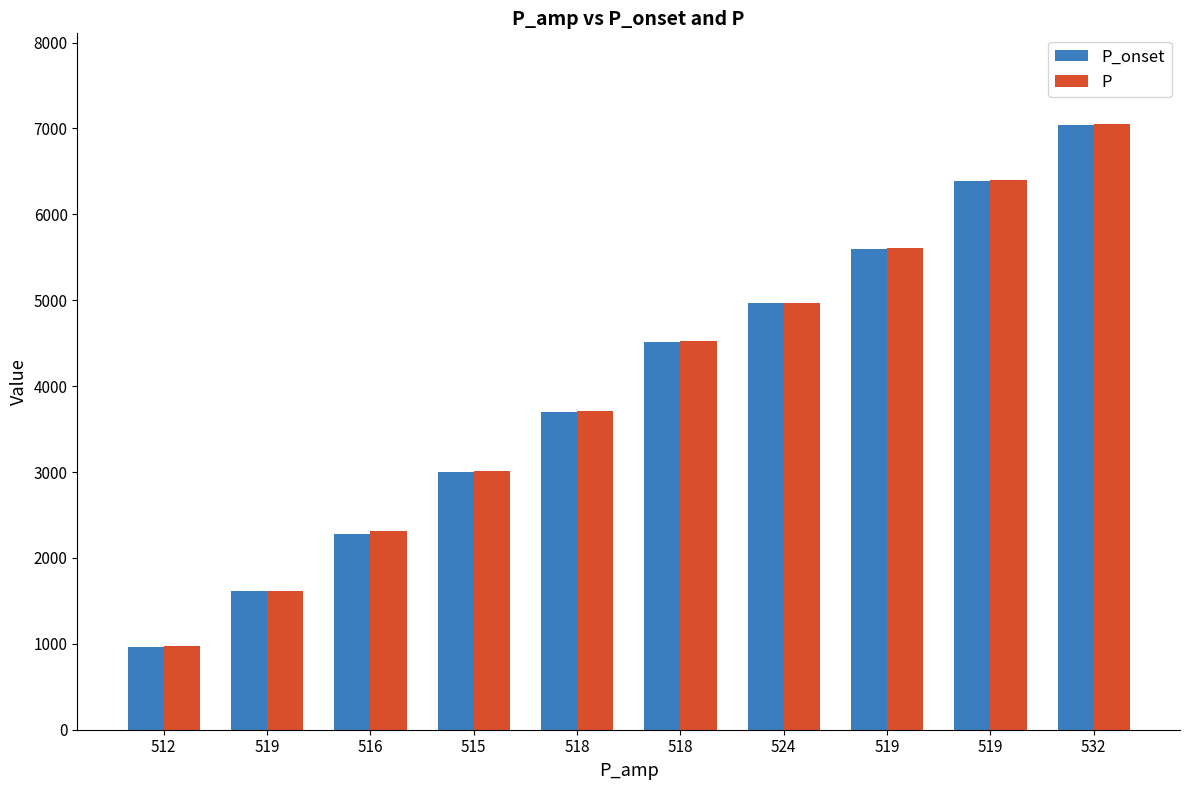

At how many categories does at least one series exceed 3885?

5